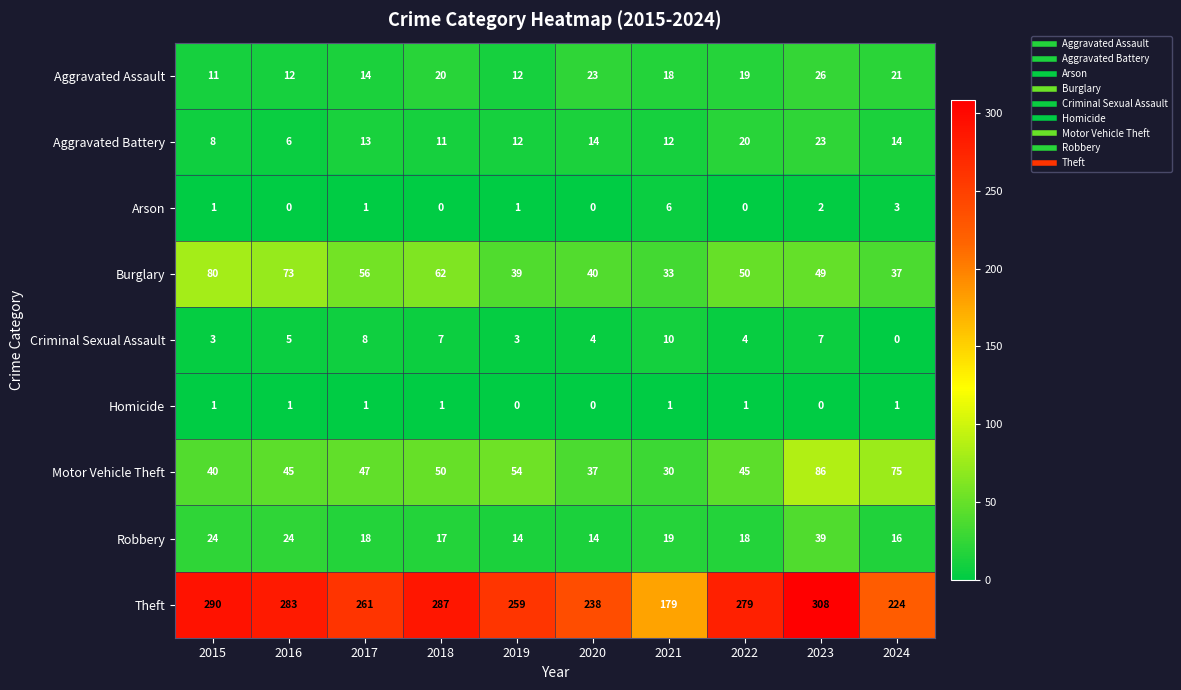

What is the highest value of the Aggravated Assault series?

26